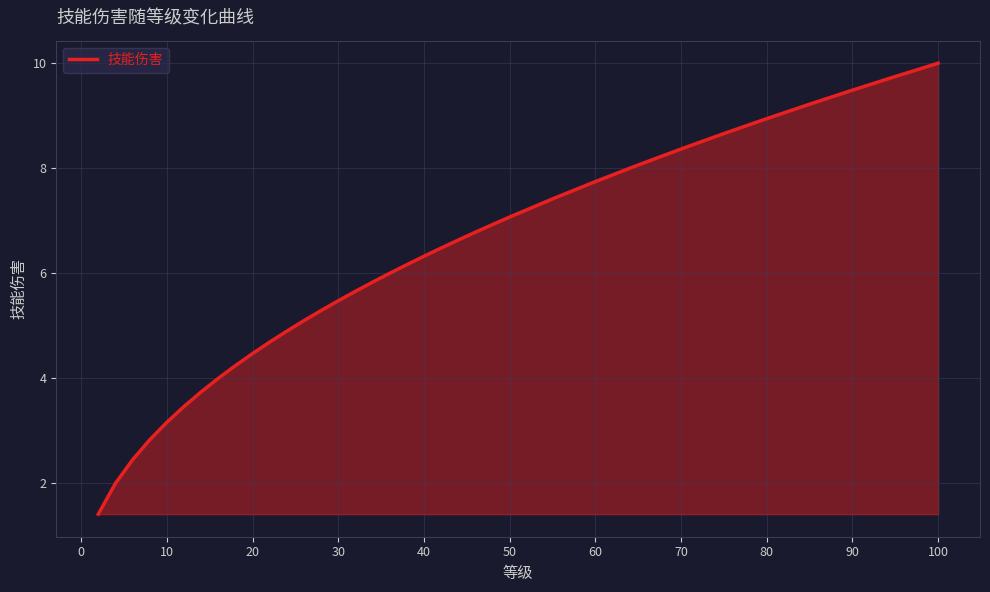

What is the smallest value displayed?

1.4